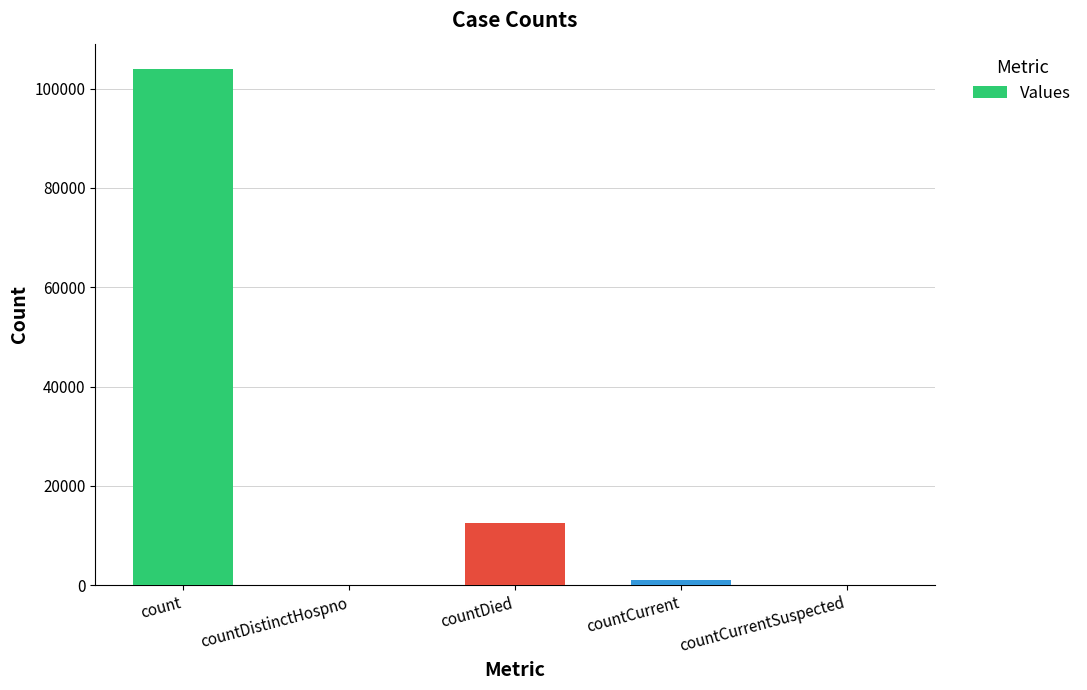

Are the bars horizontal?

No